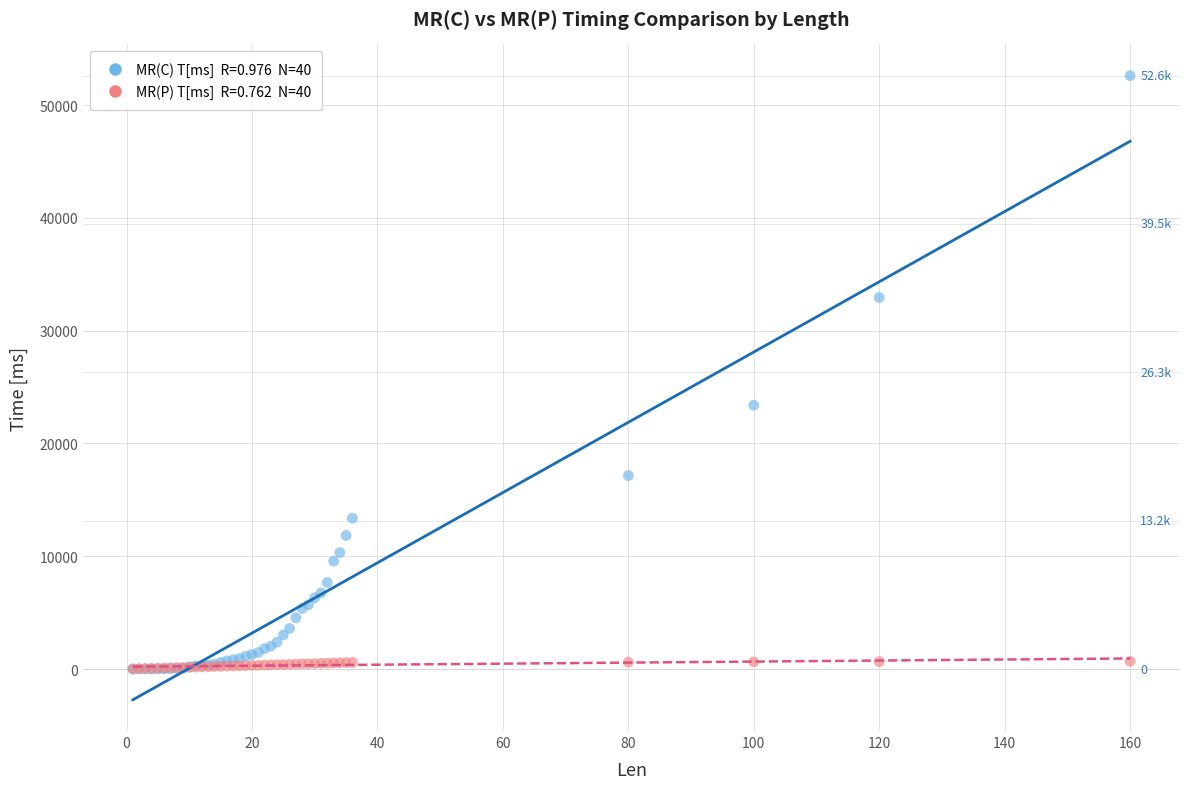

Across all series, what Y value is closest to 26309?

23394